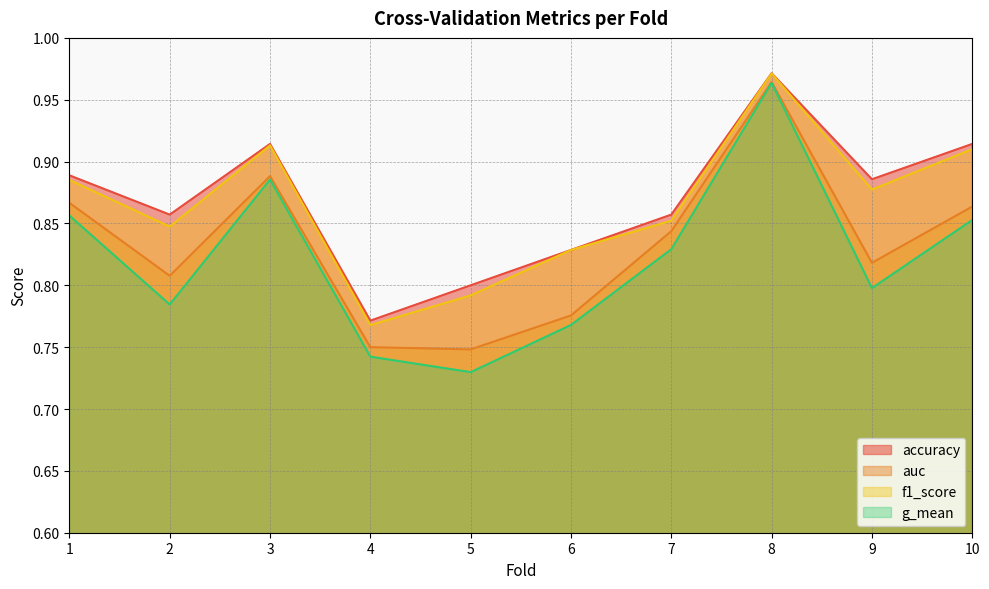

At how many categories does at least one series exceed 0?

10